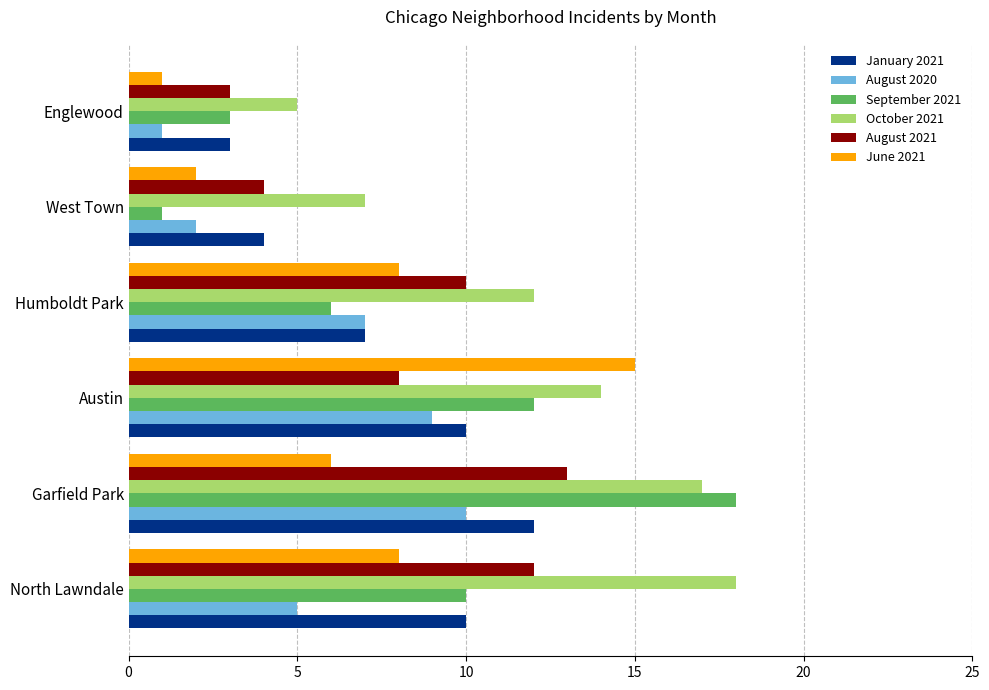

What is the minimum value for October 2021?

5